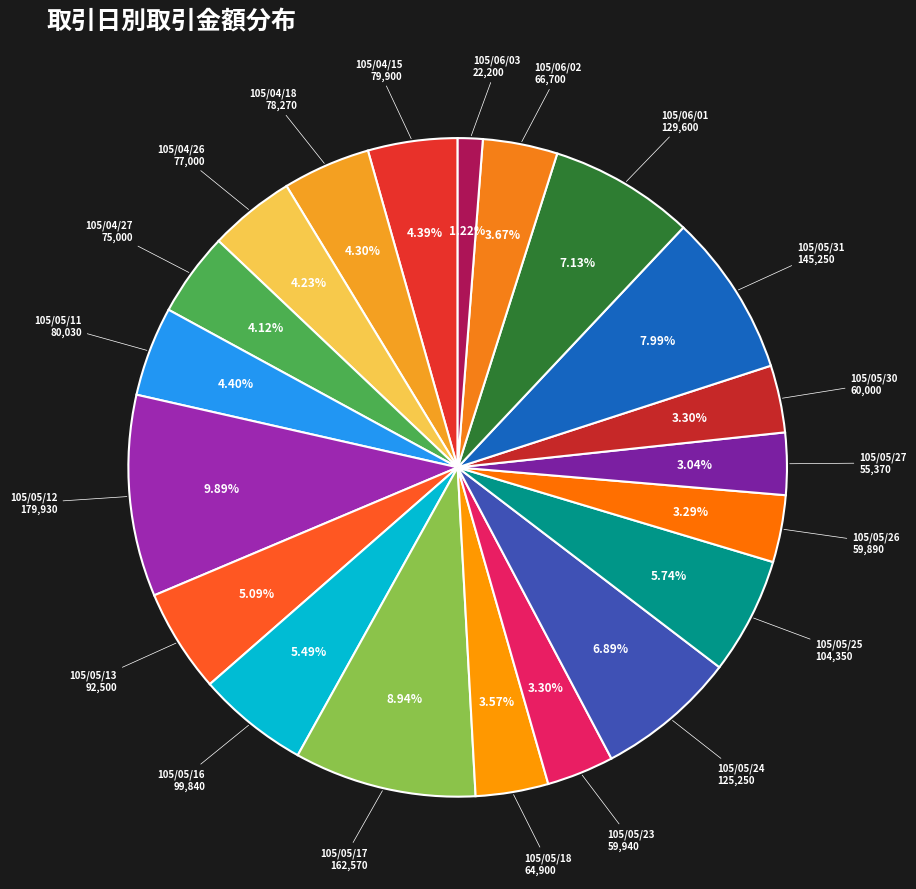

Count the number of slices in the pie.

20